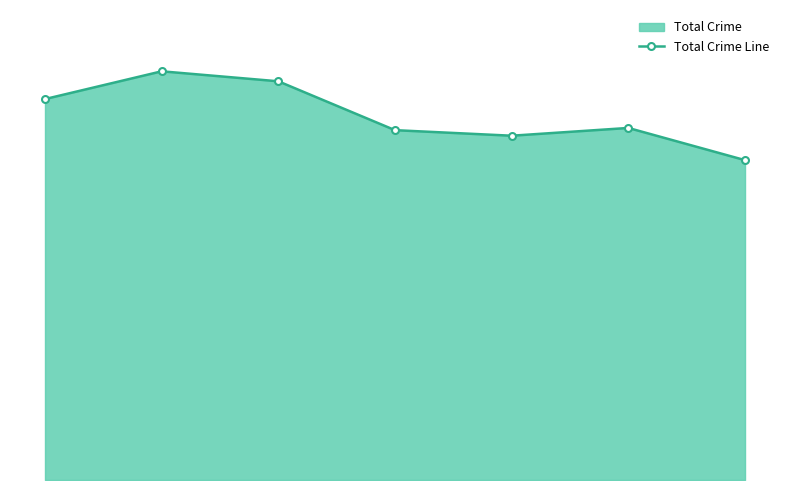

Does the chart have visible grid lines?

No